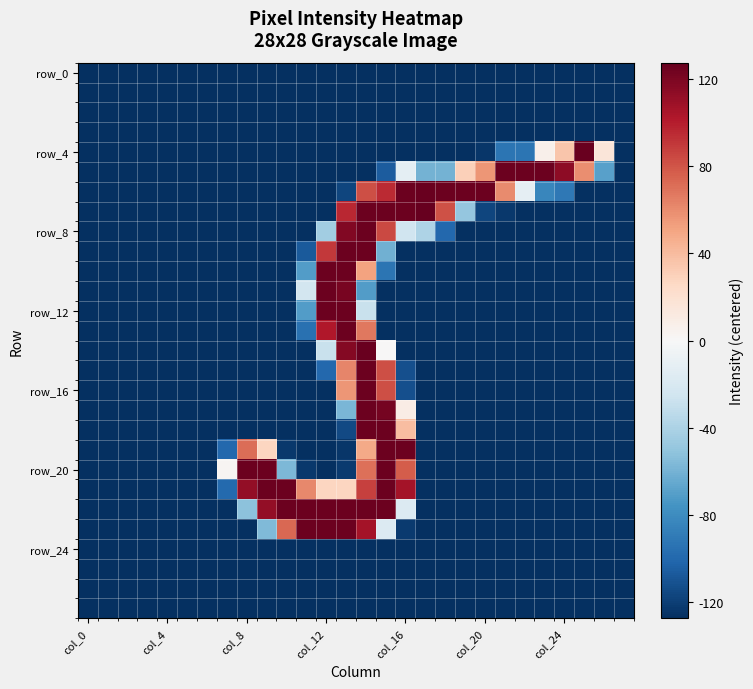

At which category is the sum across all series the highest?

14